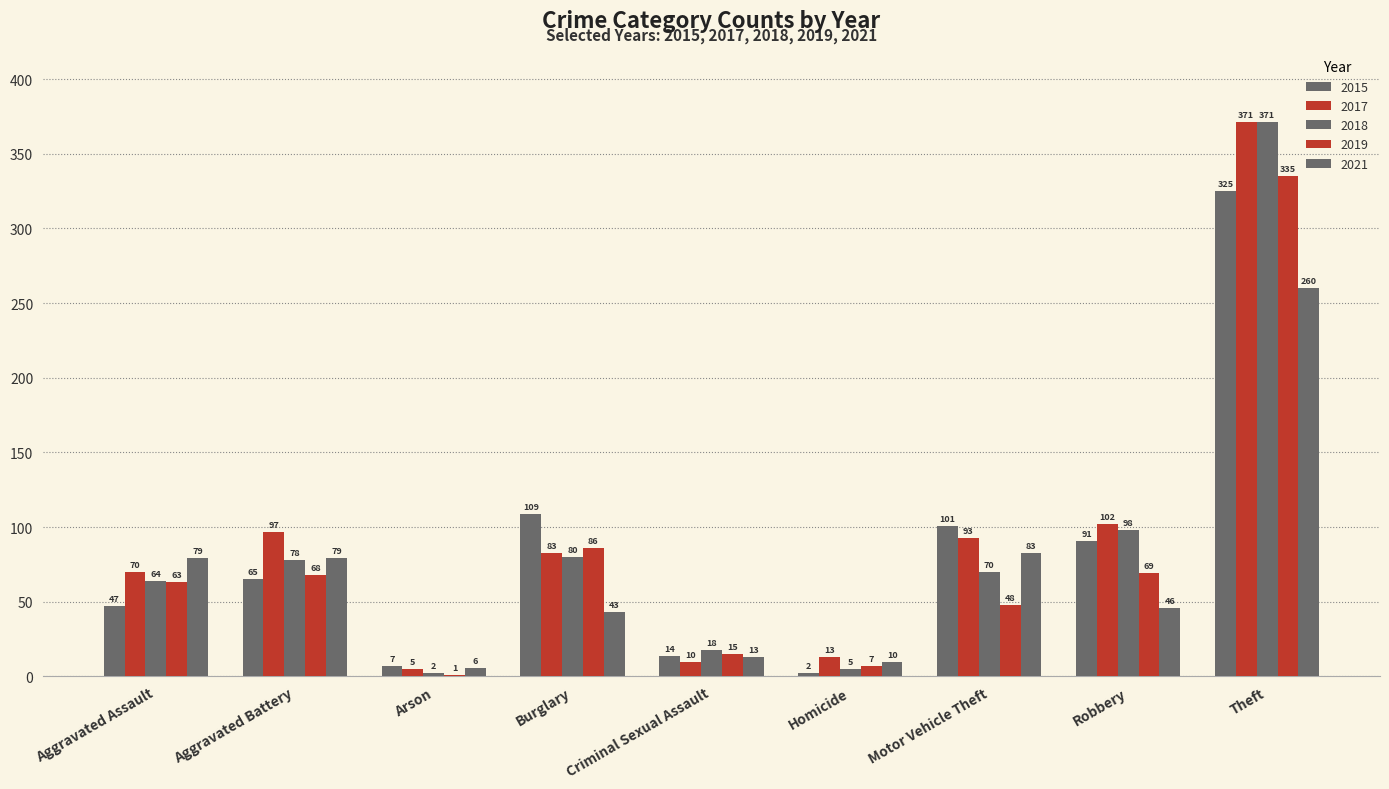

Are the bars horizontal?

No